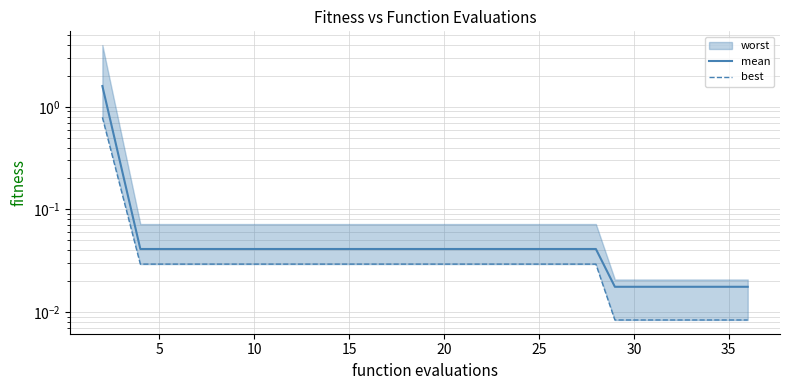

True or false: best and mean intersect in this chart.

False